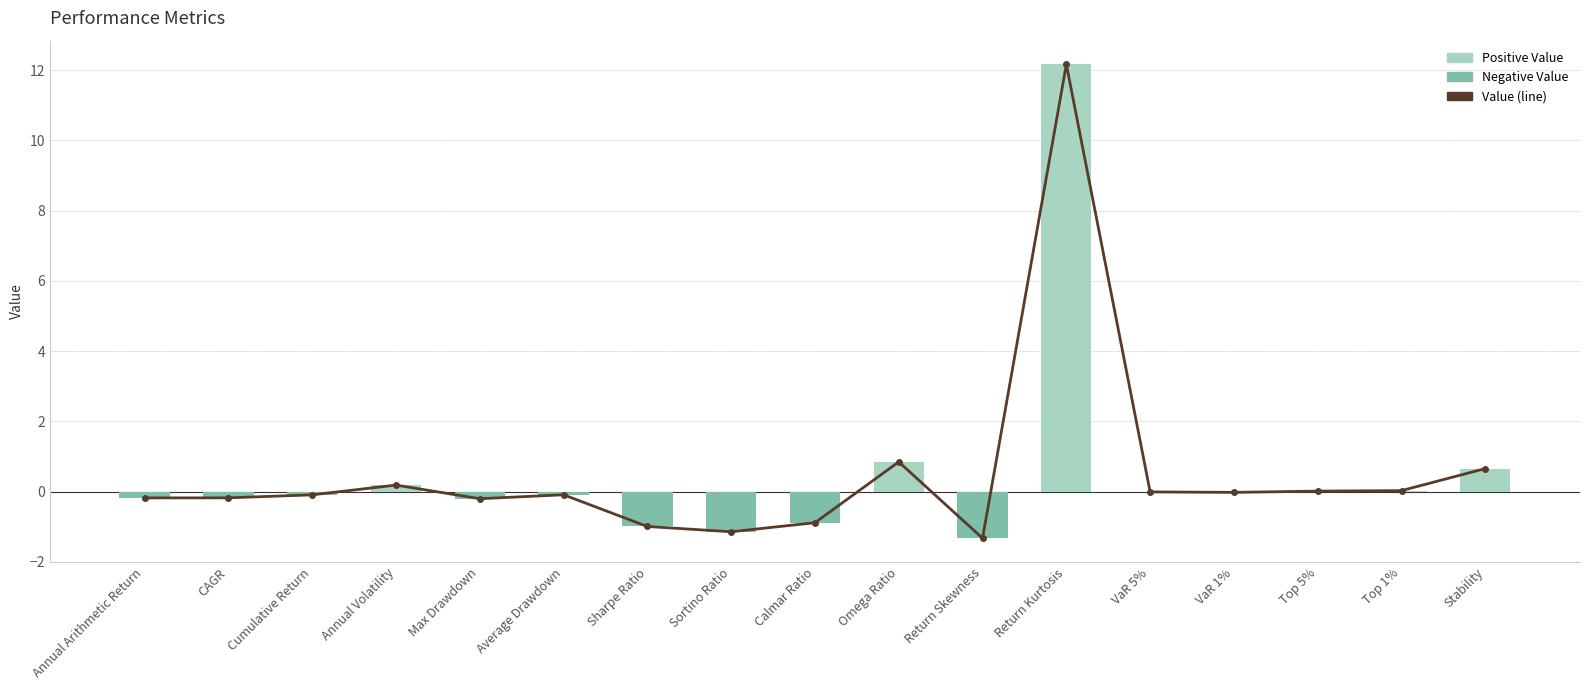

What is the average value of the Positive Value series?

0.8